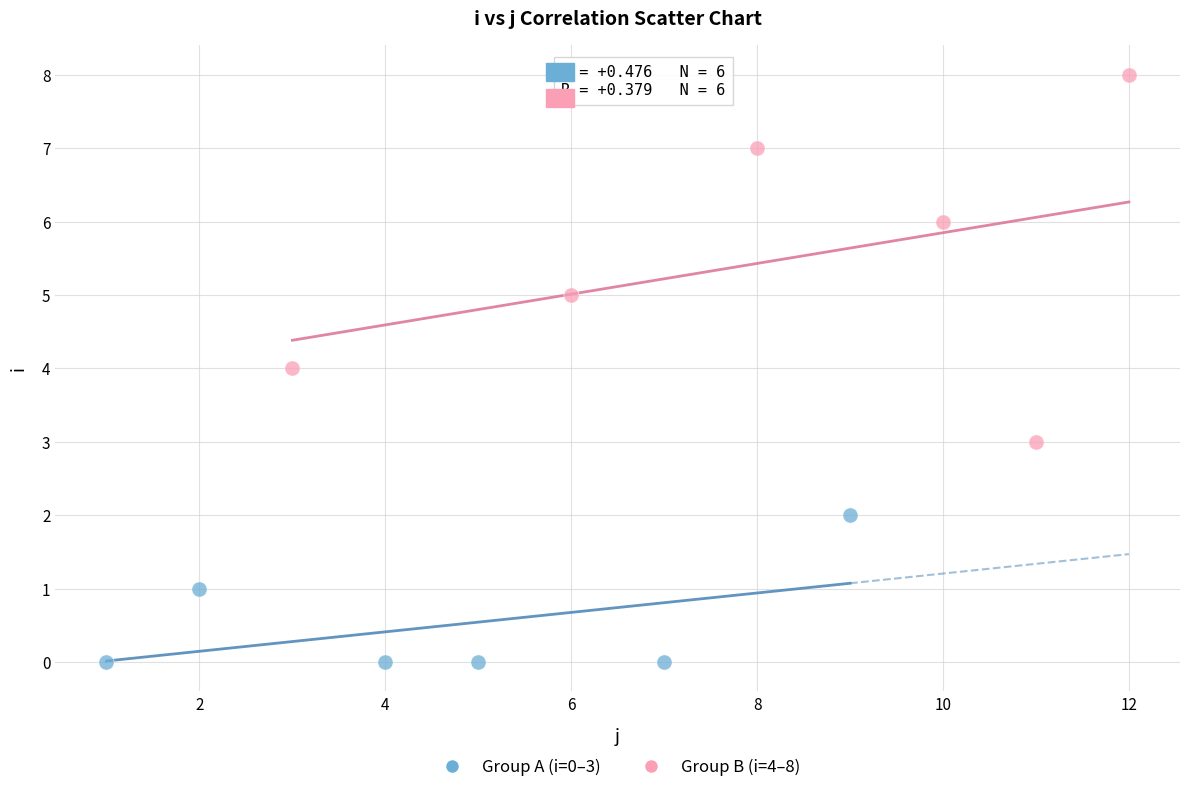

Which series reaches the minimum Y coordinate?

Group A (i=0–3)